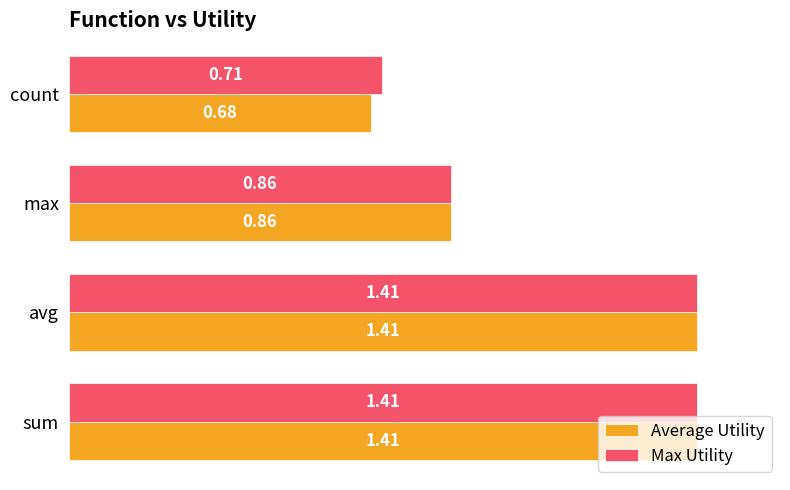

What are all the series names shown in the legend?

Average Utility, Max Utility